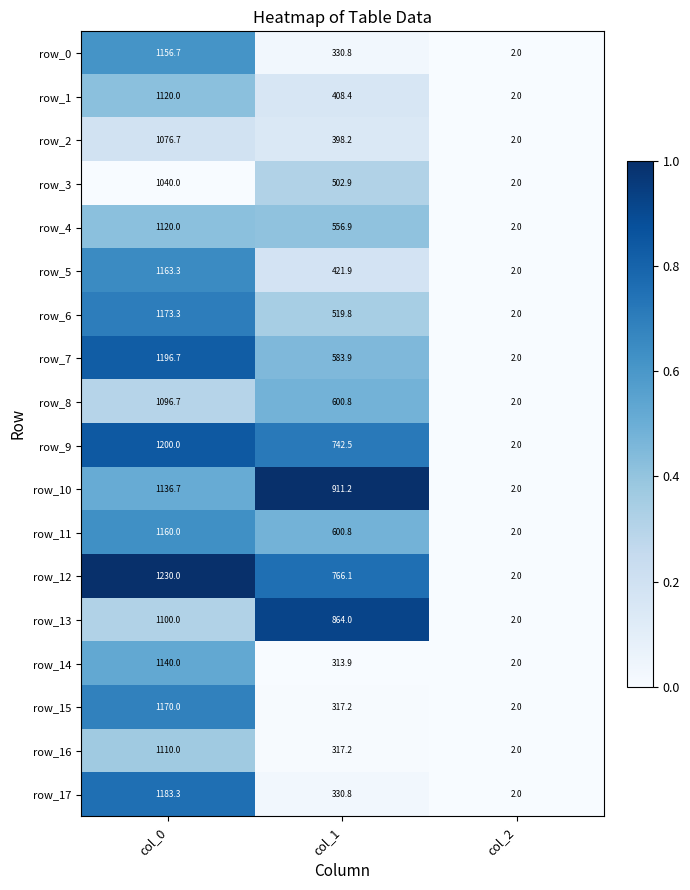

Which series has the widest spread of values?

row_12